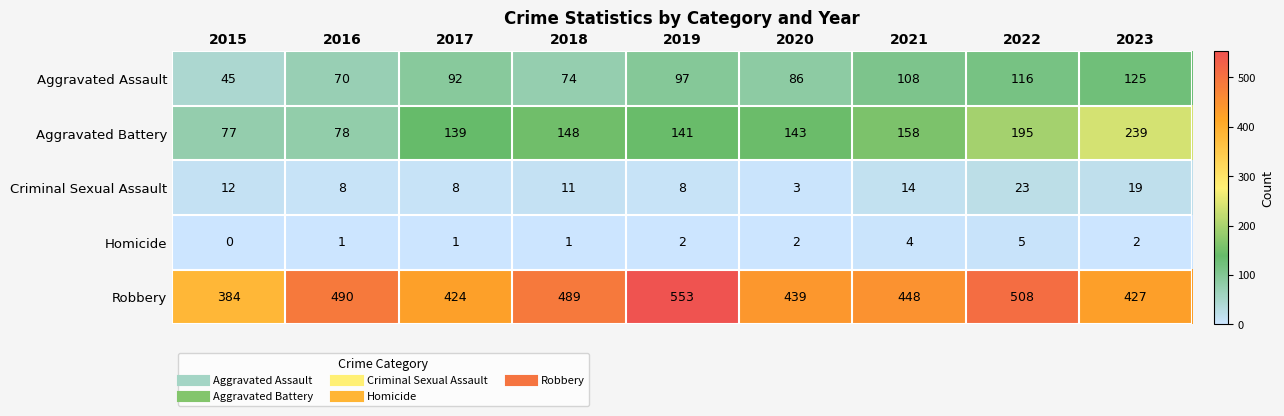

Is it true that Aggravated Battery equals 227 at 2019?

False